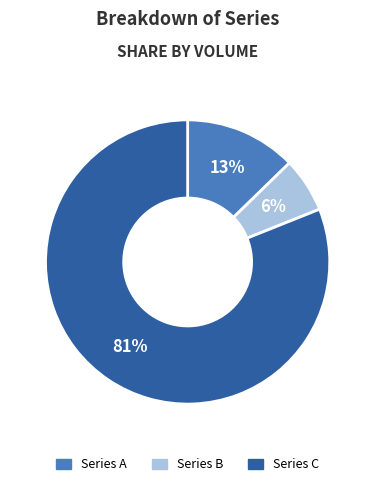

Which slice represents more than half of the pie?

Series C